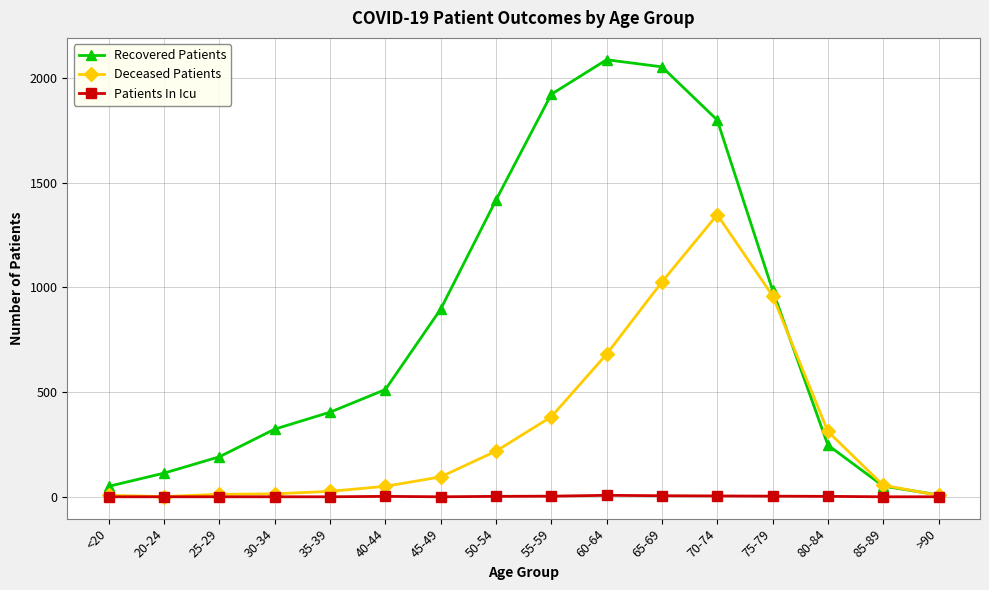

Which category has the highest value in the Recovered Patients series?

60-64